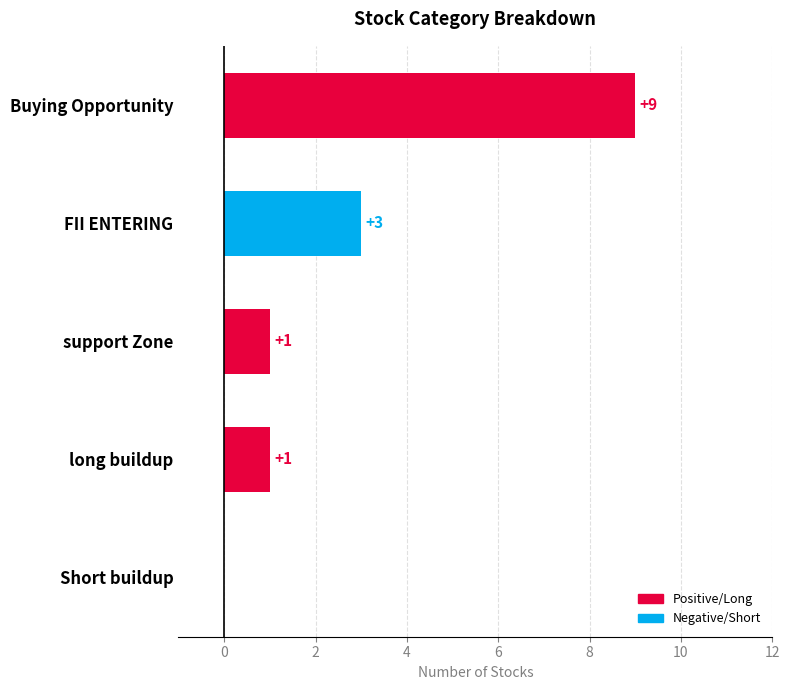

What is the sum of the values at Short buildup and Buying Opportunity?

9